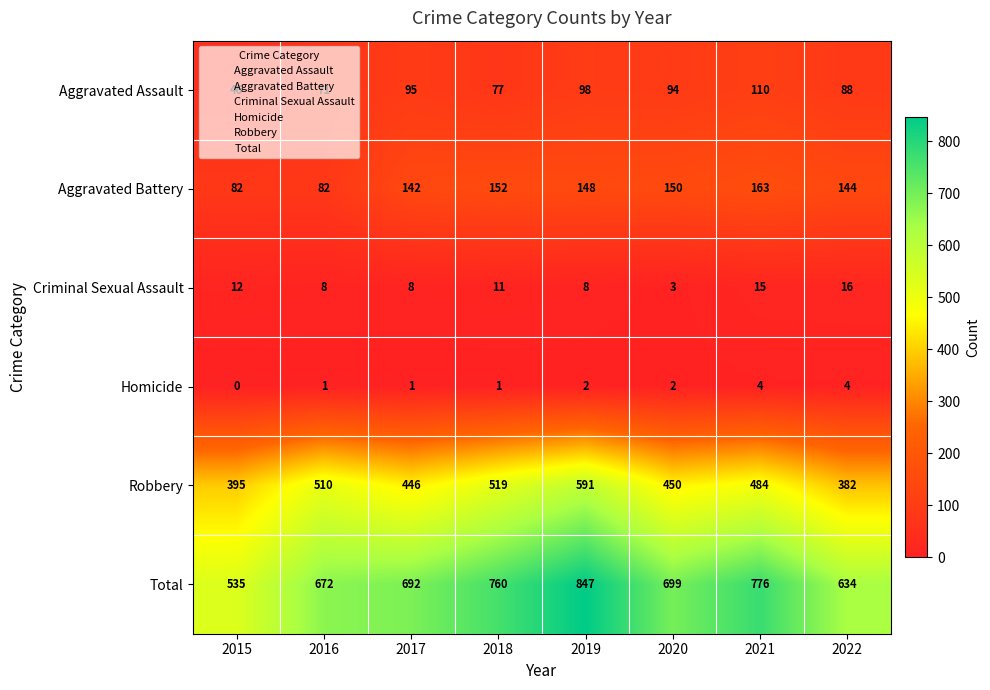

Which series has the largest total across all categories?

Total